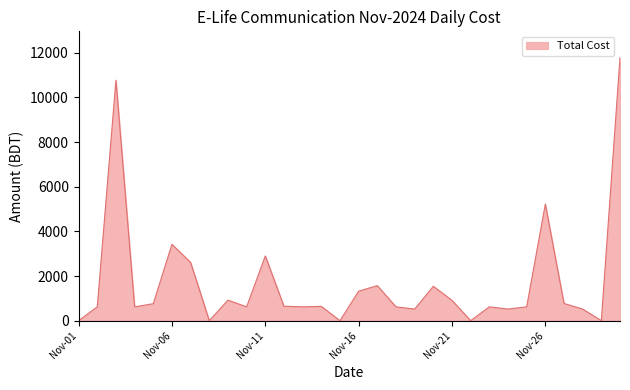

What is the maximum value shown in the chart?

11783